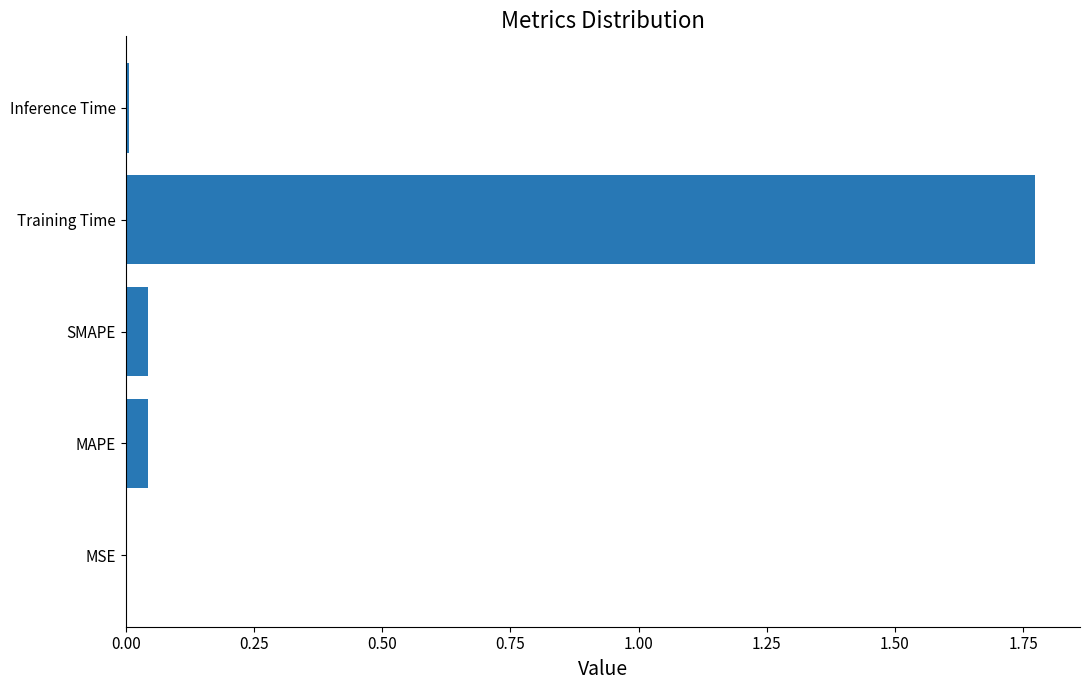

Which category has the highest value across all series?

Training Time